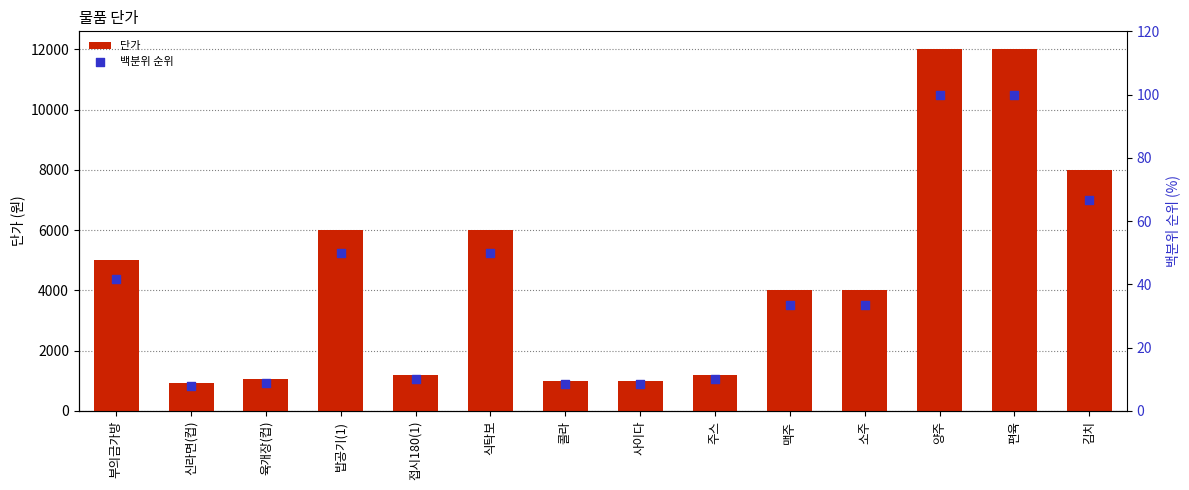

At how many categories does at least one series exceed 3101?

8